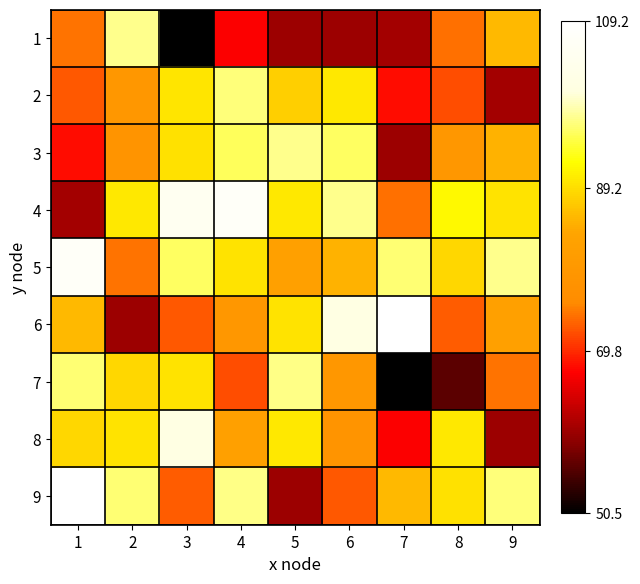

Between 1 and 9, which is larger?

9